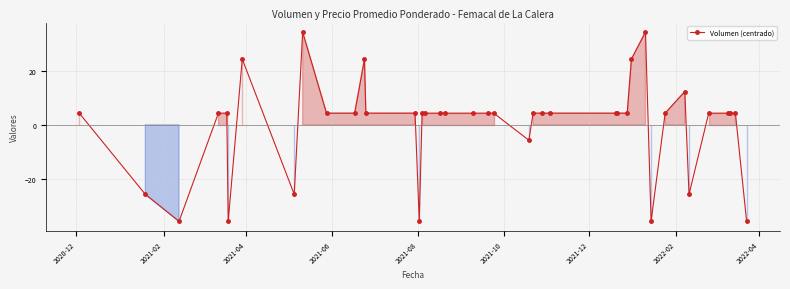

What is the difference between the maximum and minimum values?

70.0